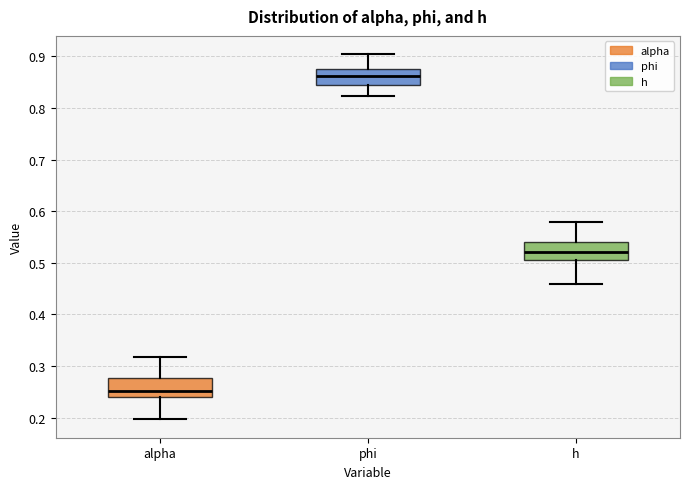

Reading left to right, read every box against the y-axis: the position of its median line, the range the box covers, and the ends of its whiskers. The values are not printed on the chart, so give them approximately, as read against the axis.

alpha: median 0.25, box 0.24 to 0.28, whiskers 0.20 to 0.32
phi: median 0.86, box 0.84 to 0.88, whiskers 0.82 to 0.90
h: median 0.52, box 0.51 to 0.54, whiskers 0.46 to 0.58